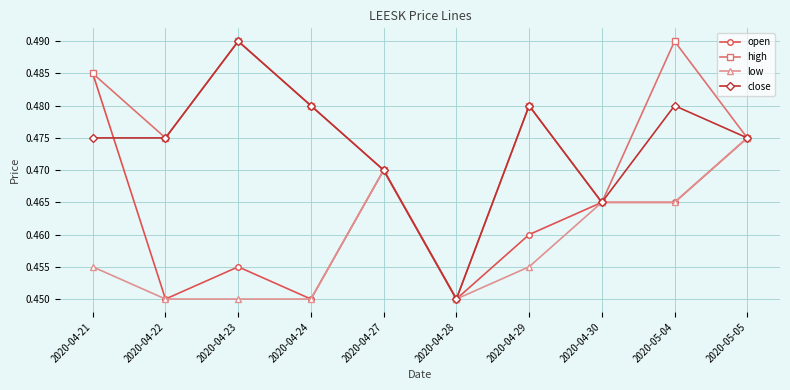

Is it true that open equals 0.8 at 2020-04-27?

False